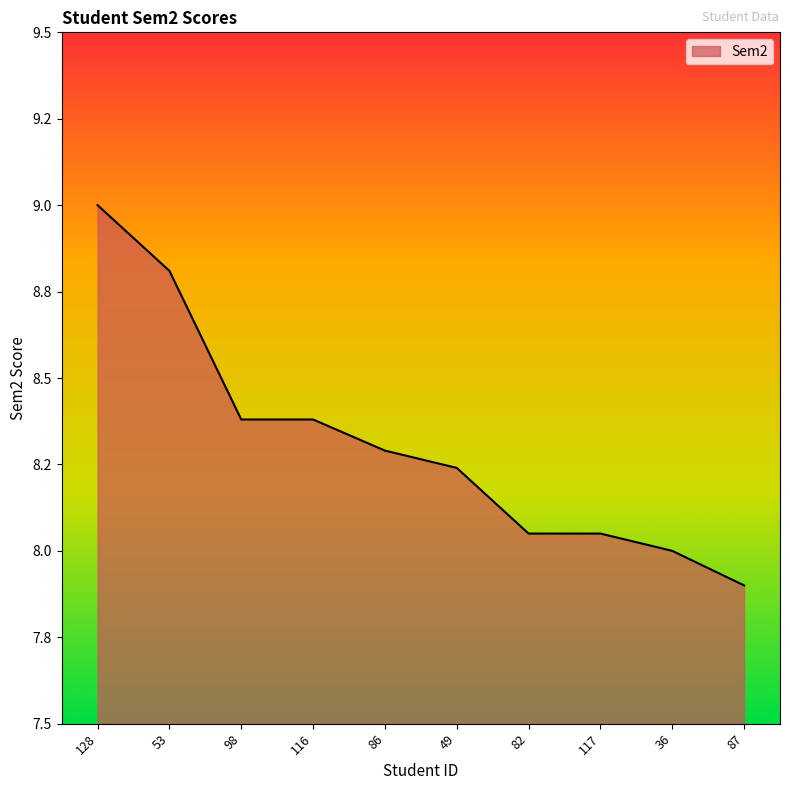

Is this an area chart (filled region under the line)?

Yes